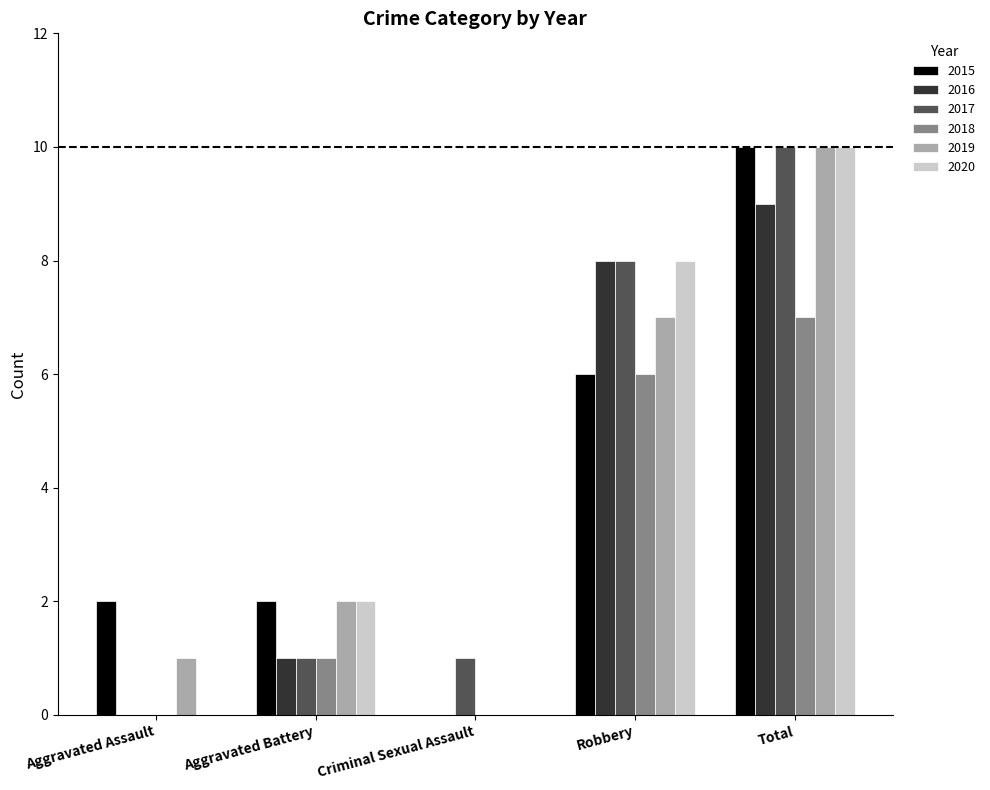

How many groups of bars are there?

5